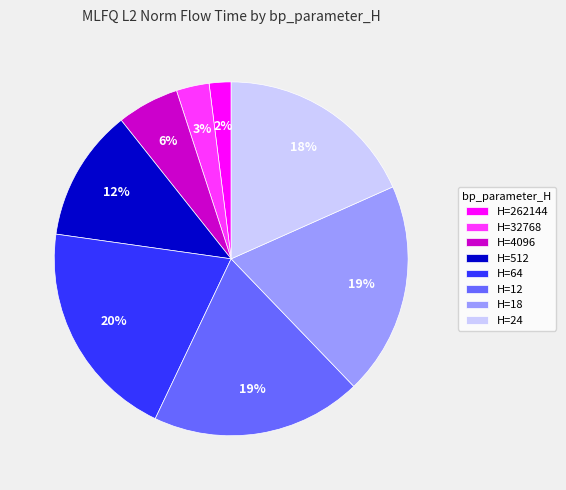

Approximately how many times larger is the value at H=18 compared to H=512?

1.6